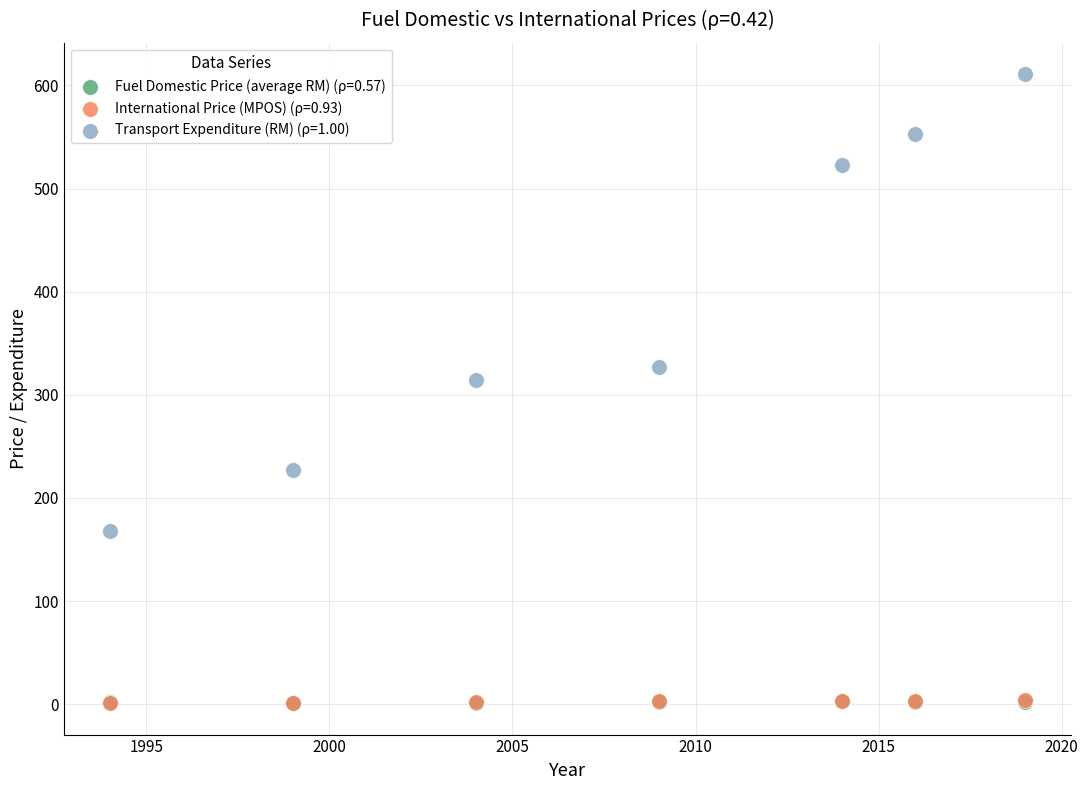

What are all the series names shown in the legend?

Fuel Domestic Price (average RM) (ρ=0.57), International Price (MPOS) (ρ=0.93), Transport Expenditure (RM) (ρ=1.00)